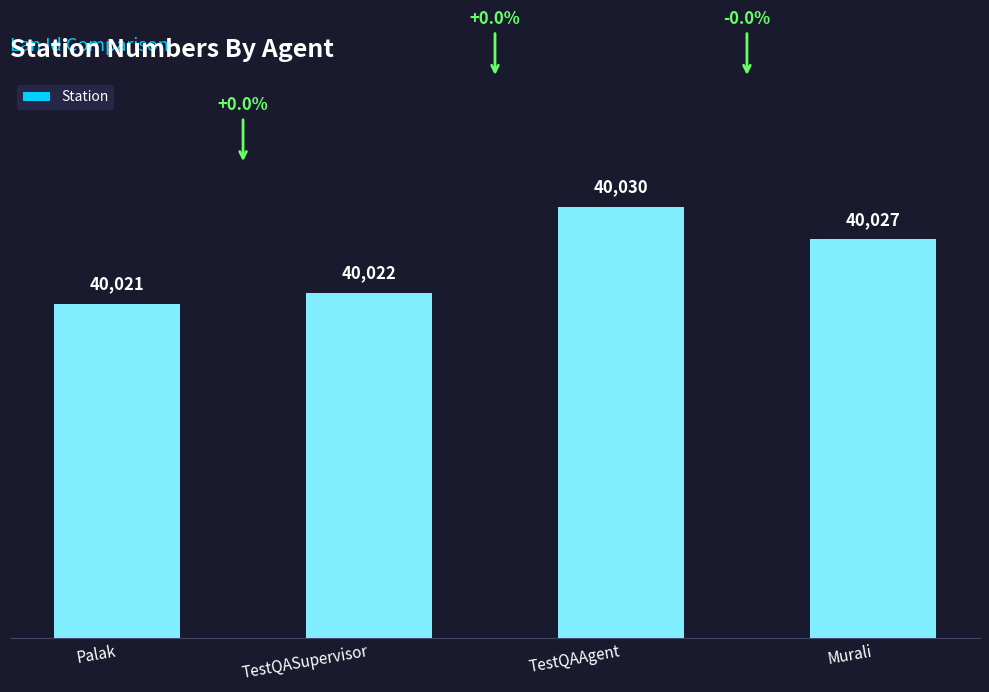

Reading left to right, what are all the values shown in this chart?

Palak=40021	TestQASupervisor=40022	TestQAAgent=40030	Murali=40027